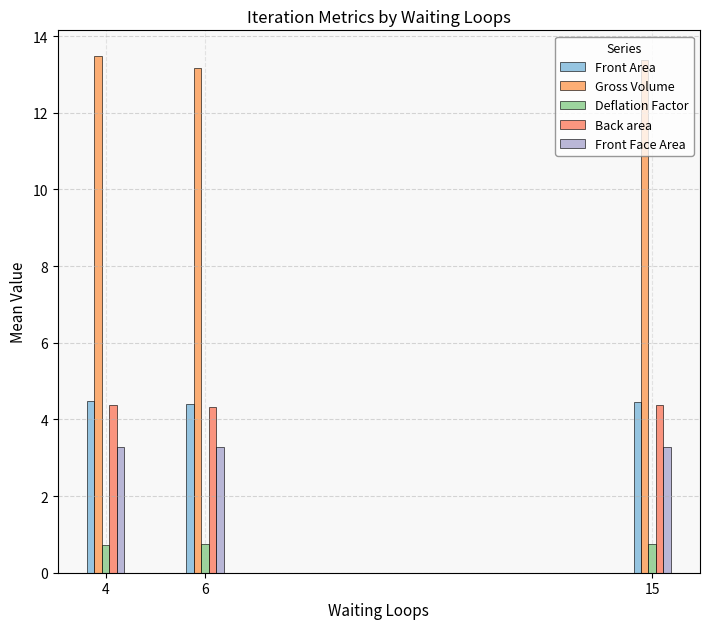

Which series has the largest total across all categories?

Gross Volume